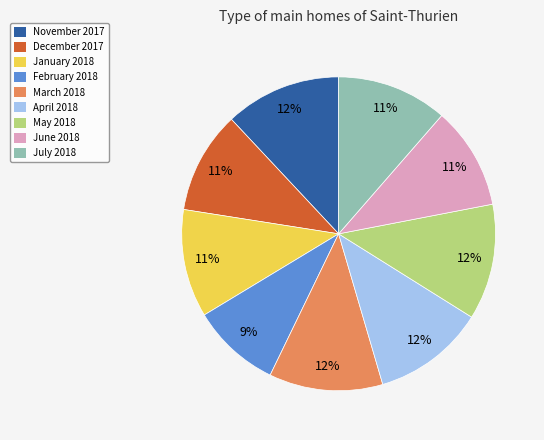

To the nearest percent, what is the average slice percentage?

11%